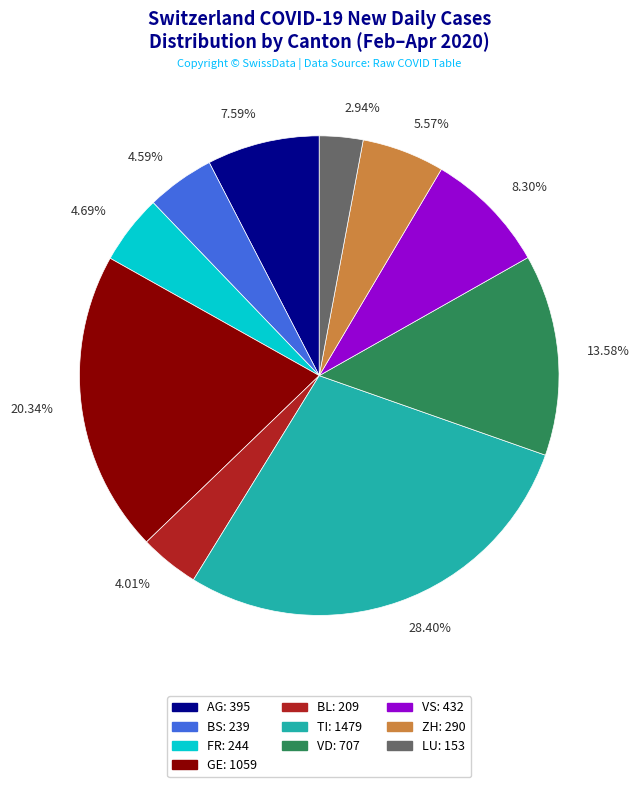

Is there a majority slice in this chart?

No